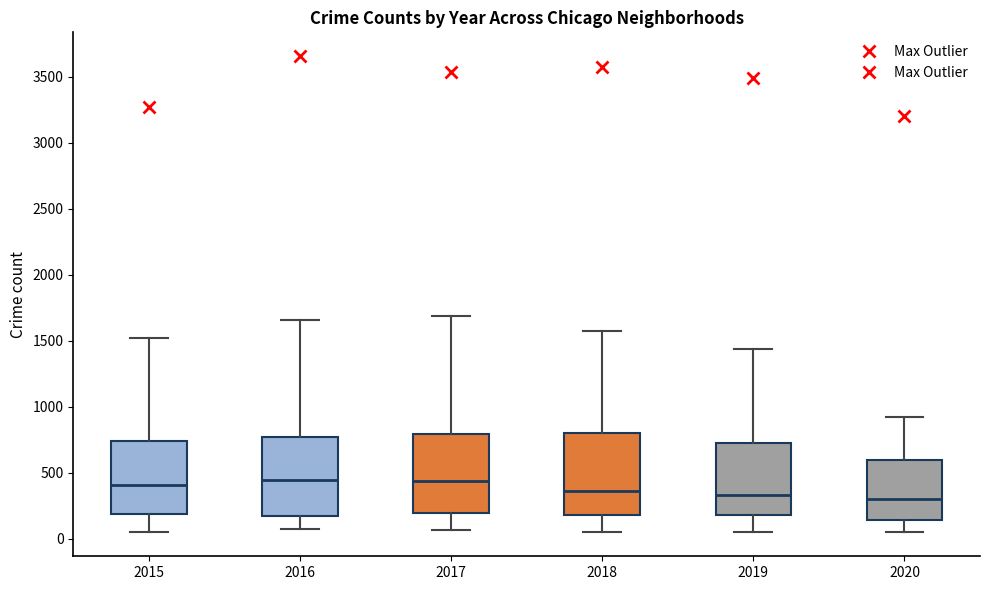

Reading left to right, read every box against the y-axis: the position of its median line, the range the box covers, and the ends of its whiskers. The values are not printed on the chart, so give them approximately, as read against the axis.

2015: median 400, box 200 to 750, whiskers 50 to 1500
2016: median 450, box 150 to 750, whiskers 50 to 1650
2017: median 450, box 200 to 800, whiskers 50 to 1700
2018: median 350, box 200 to 800, whiskers 50 to 1550
2019: median 350, box 200 to 750, whiskers 50 to 1450
2020: median 300, box 150 to 600, whiskers 50 to 900